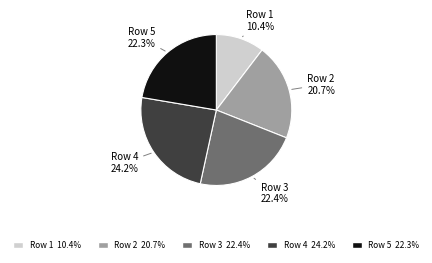

How many slices are in this pie chart?

5